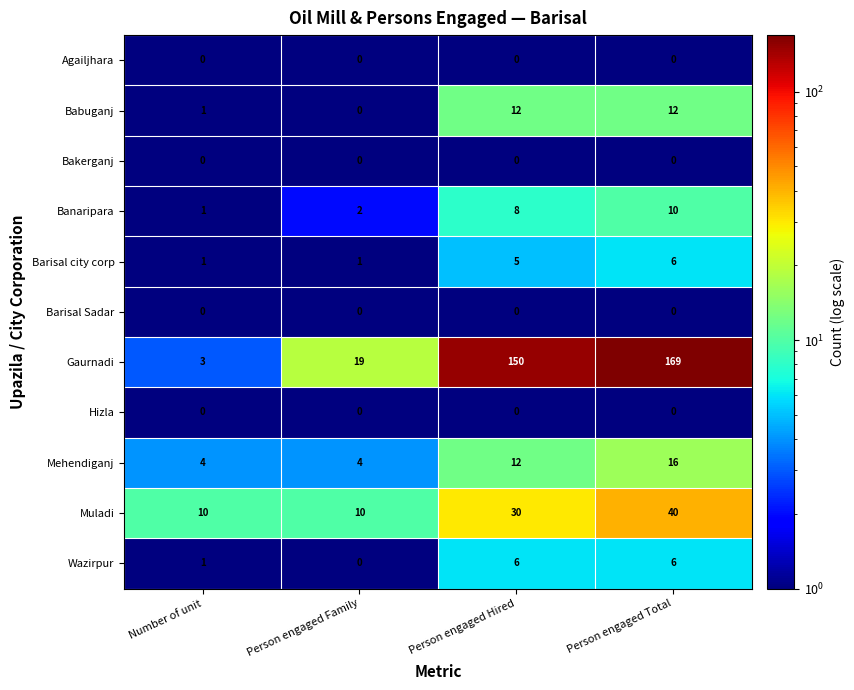

What is the difference between the highest and lowest values at Number of unit?

10